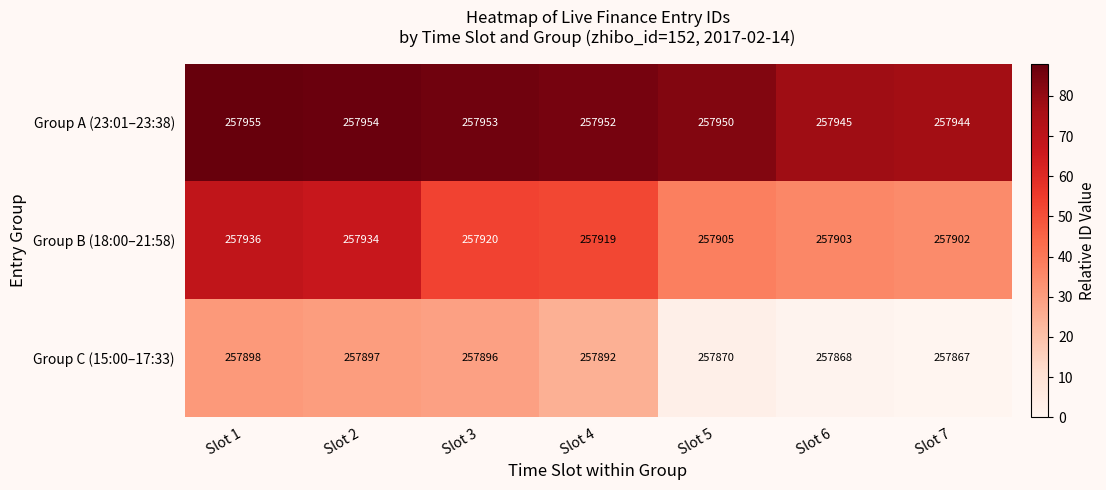

What is the total value across all series at Slot 1?

773789